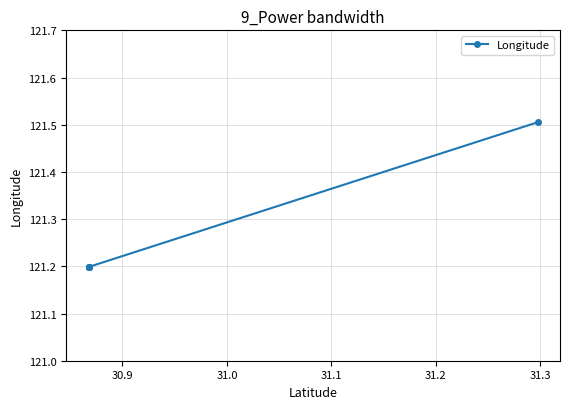

What is the greatest value displayed?

121.5